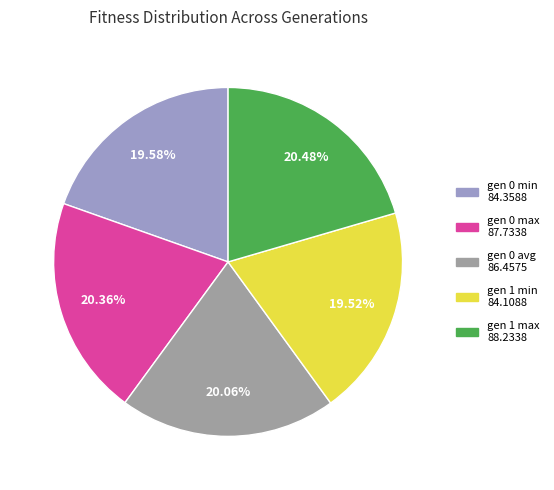

To the nearest percent, what is the average slice percentage?

20%